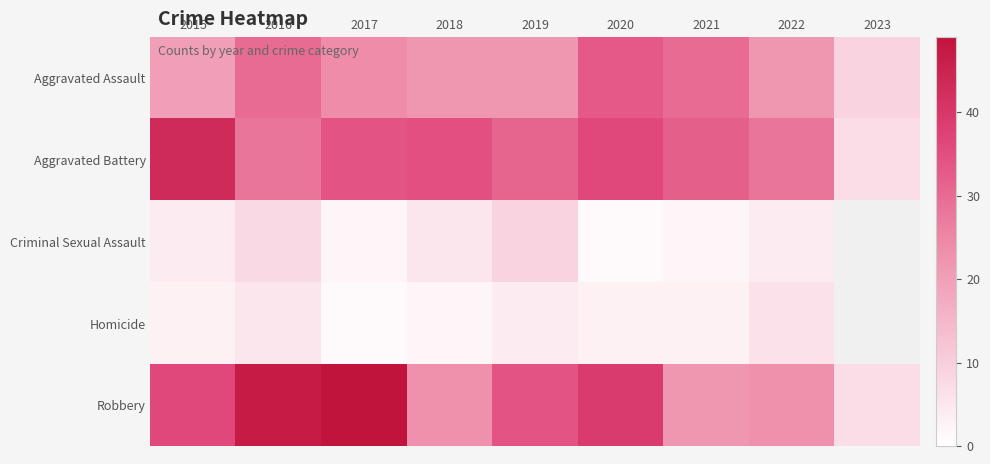

Is it true that Homicide equals 3.9 at 2015?

False